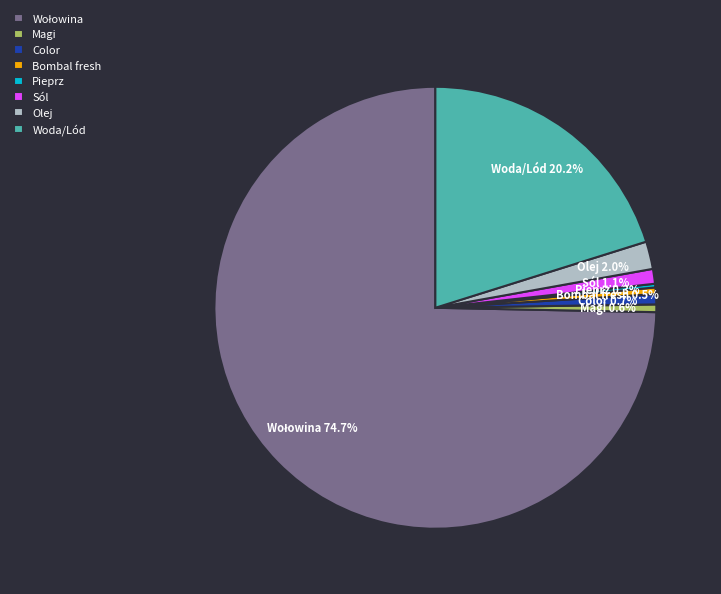

Between Woda/Lód and Magi, which is larger?

Woda/Lód